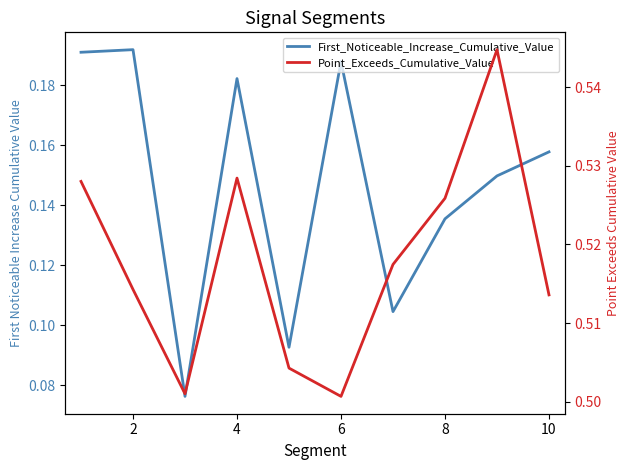

What are all the series names shown in the legend?

First_Noticeable_Increase_Cumulative_Value, Point_Exceeds_Cumulative_Value